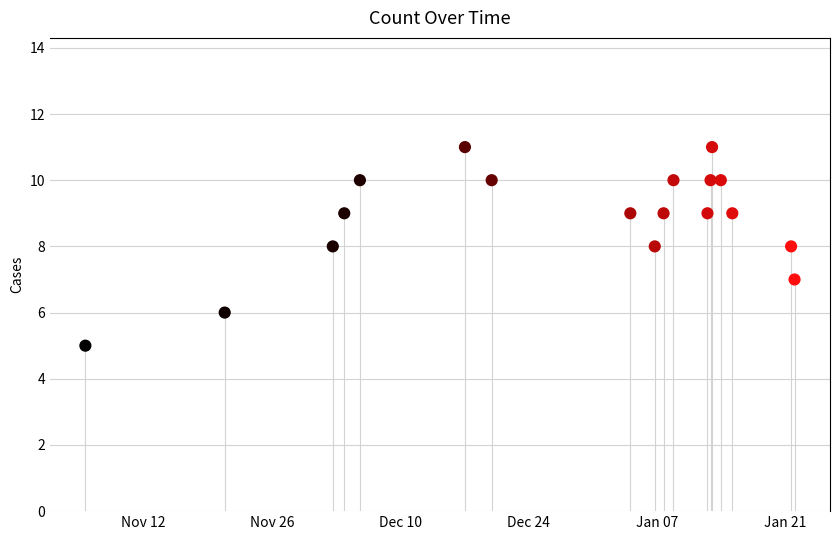

What is the range of Y values (max minus min)?

6